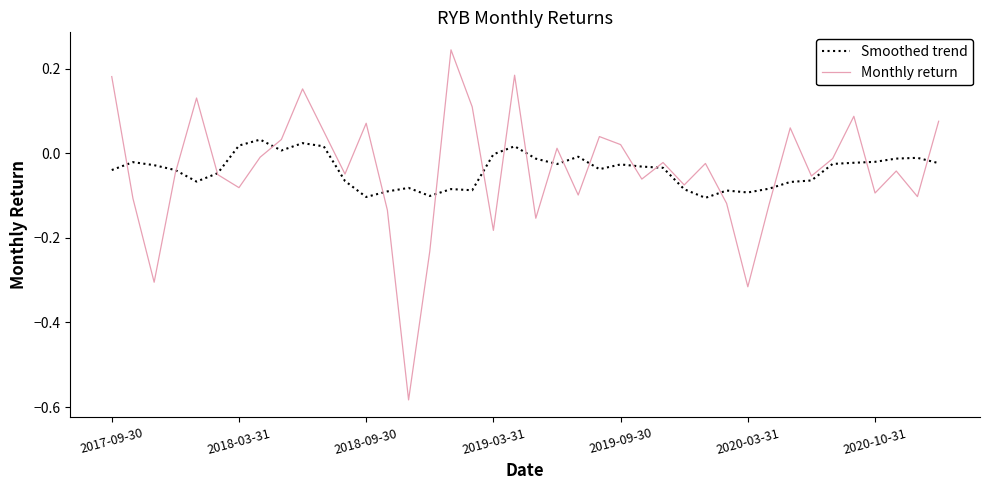

List the series in order of their peak value, lowest first.

Smoothed trend, Monthly return